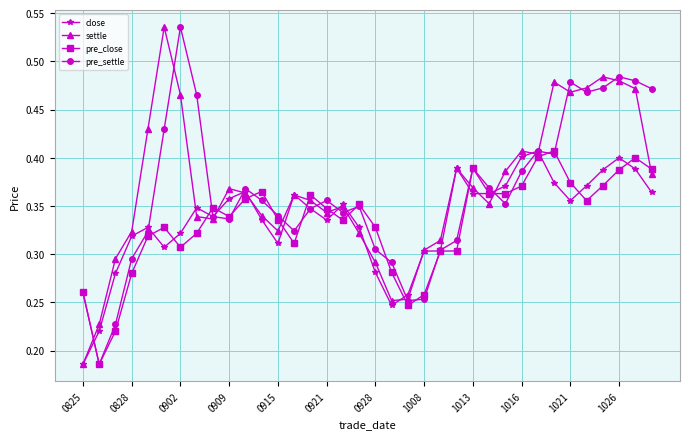

What are all the series names shown in the legend?

close, settle, pre_close, pre_settle